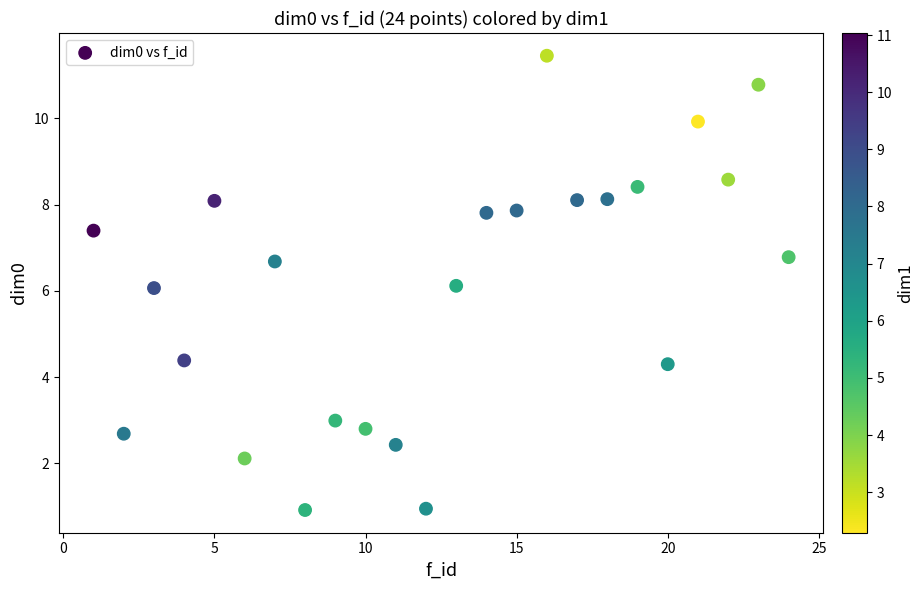

What is the range of X values (max minus min)?

23.0